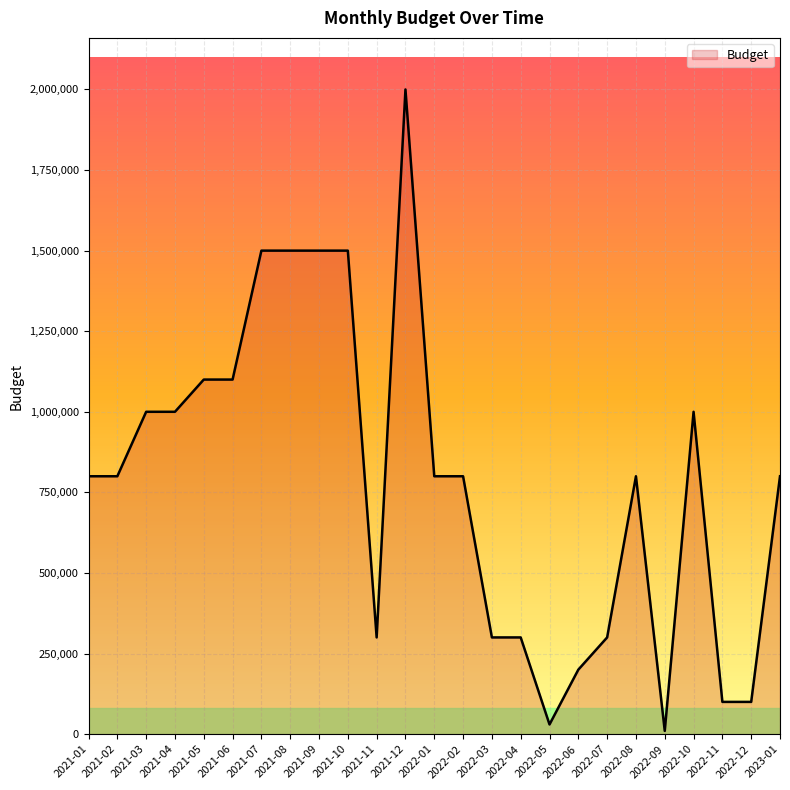

Read the value at 2021-05, to the nearest 100.

1100000